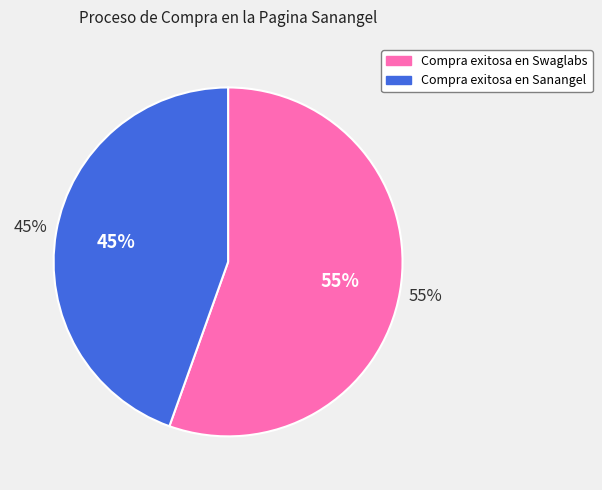

To the nearest percent, what percentage of the pie is Compra exitosa en Sanangel?

45%